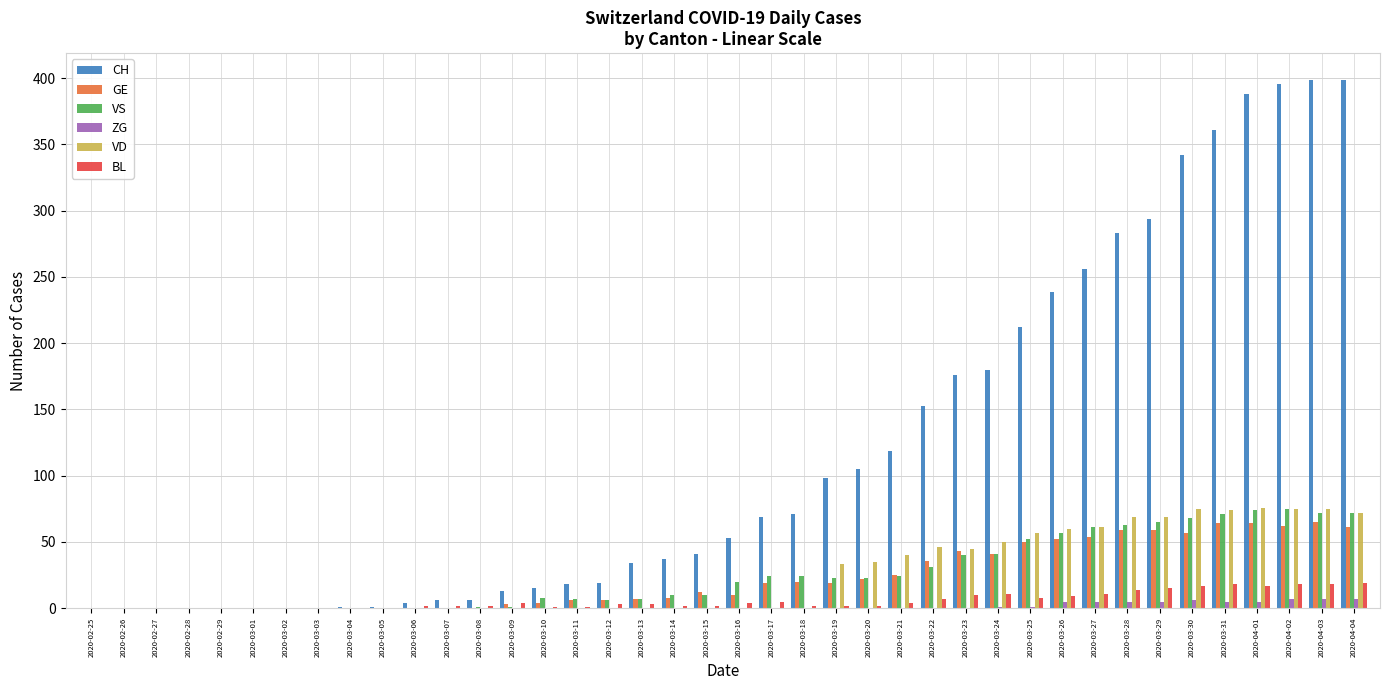

The value of CH at 2020-03-25 is 123. True or false?

False